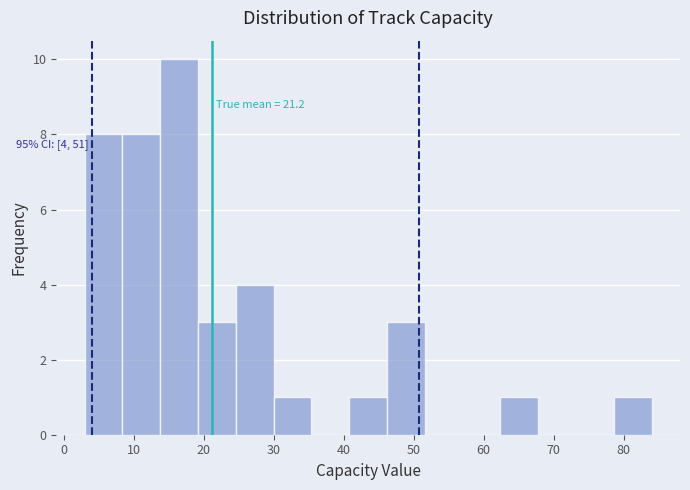

Which range on the x-axis has the tallest bar?

13.8 to 19.2